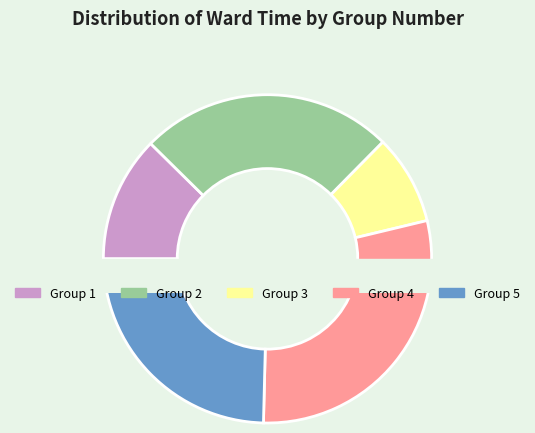

How many segments does this pie chart have?

5